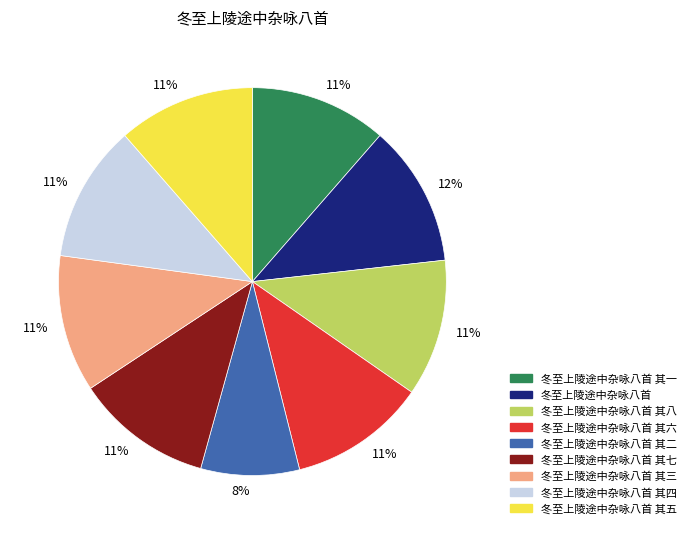

How many slices are in this pie chart?

9